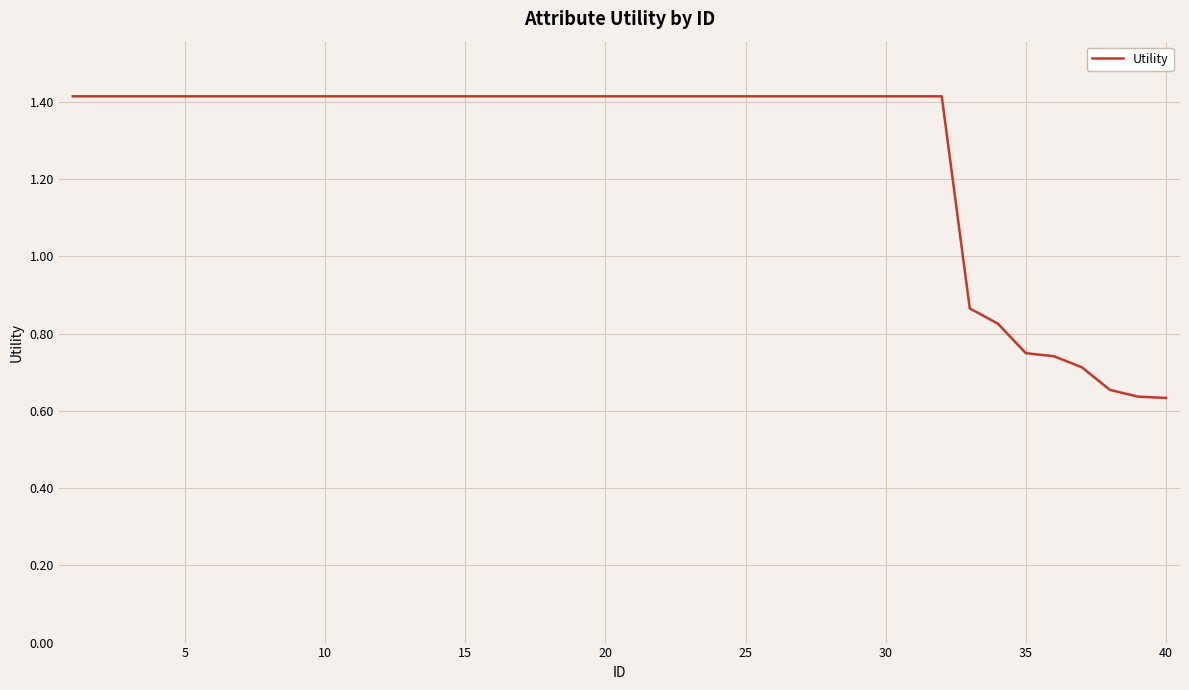

What is the greatest value displayed?

1.4